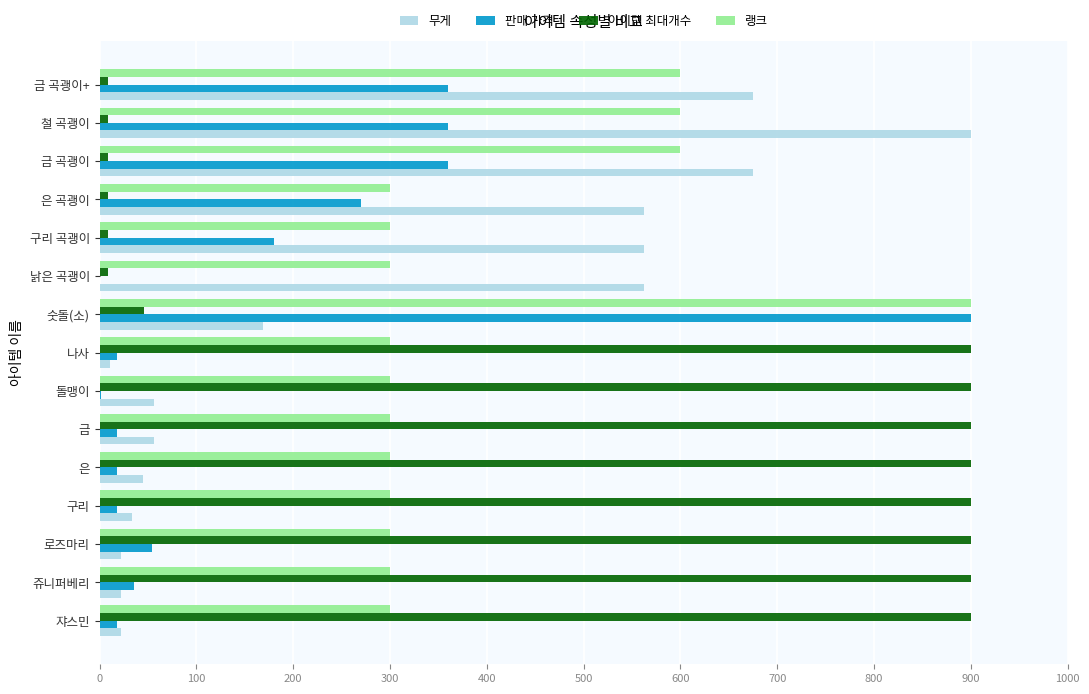

Which series has the largest total across all categories?

아이템 최대개수